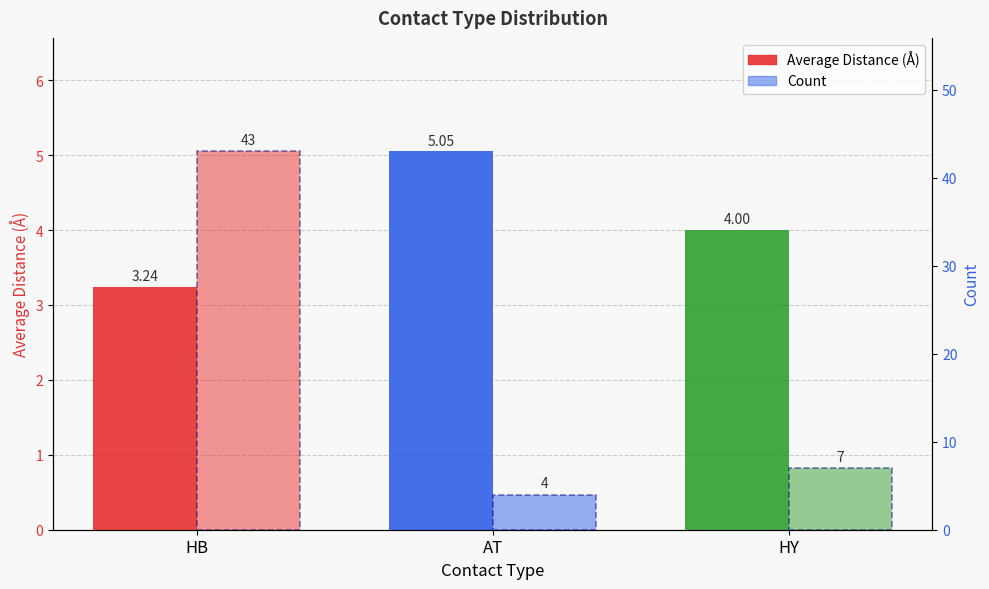

The value of Average Distance (Å) at HB is 4.9. True or false?

False